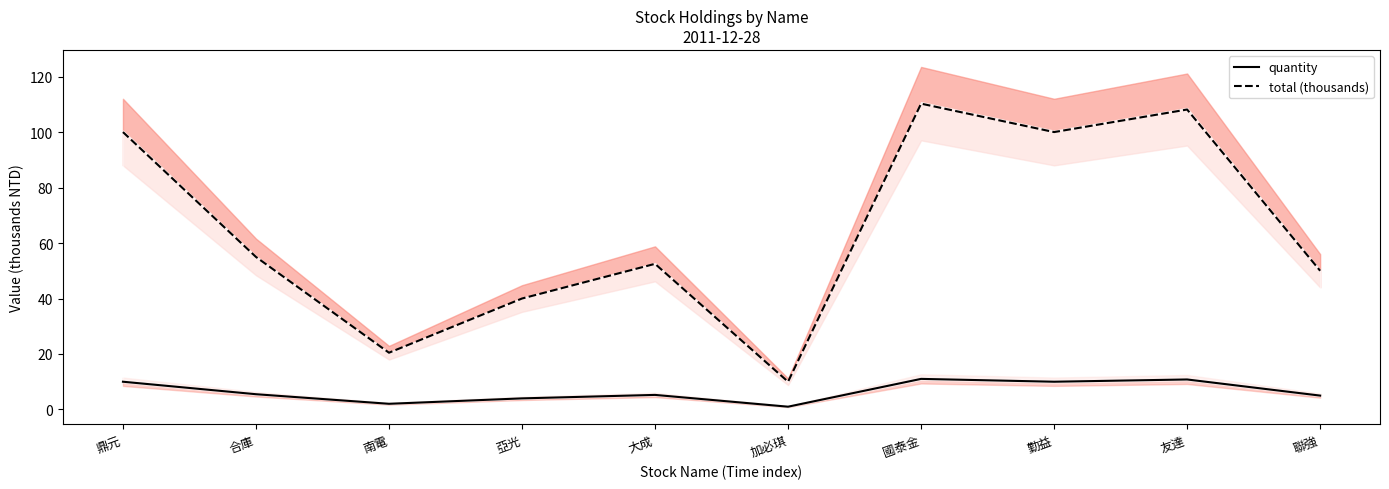

How many distinct data groups are displayed?

2